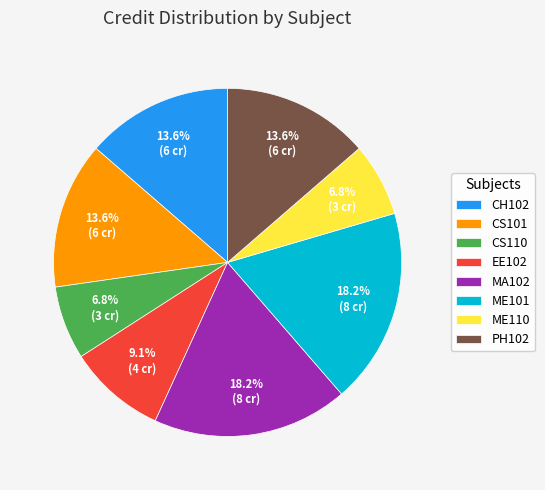

Does CS110 represent more than half of the total?

No